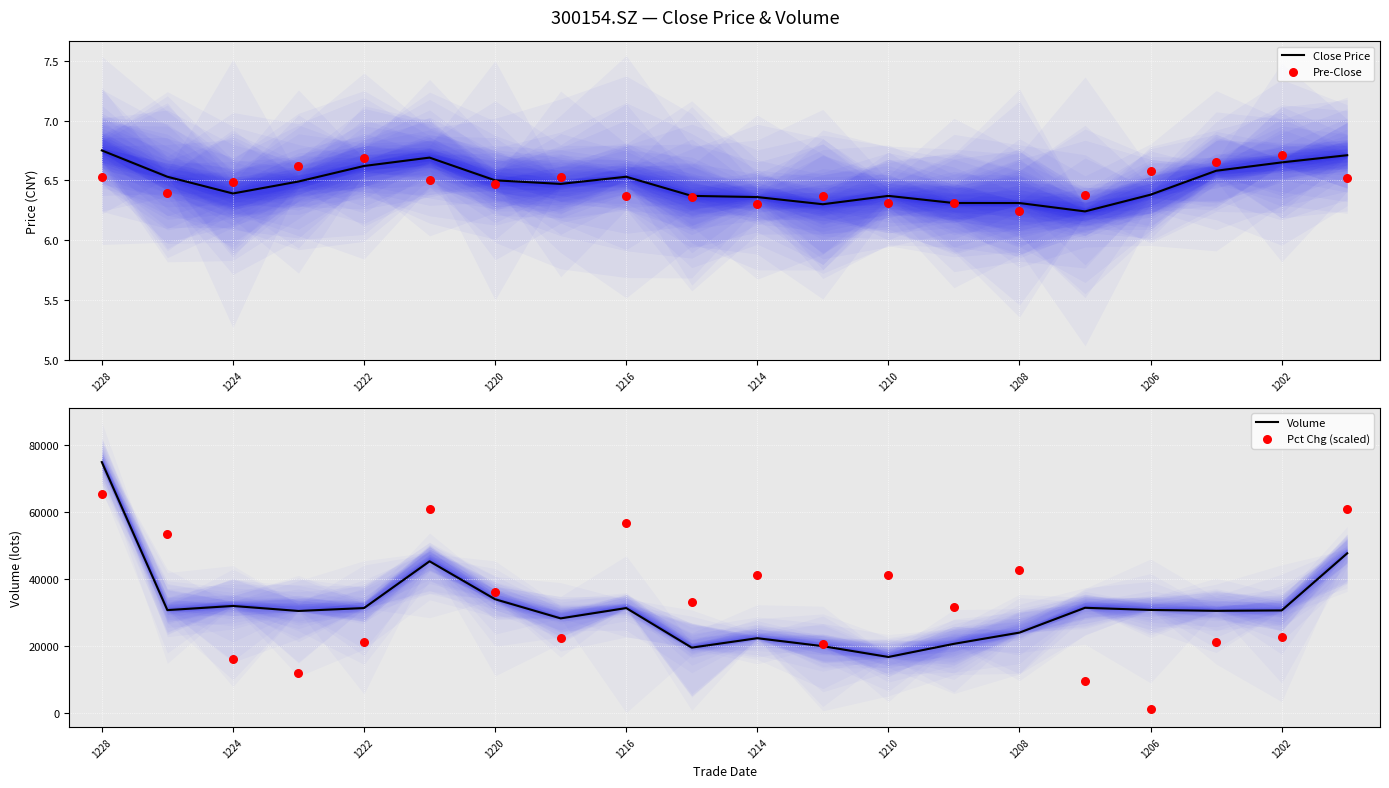

Which series has the widest spread of Y values?

Pct Chg (scaled)